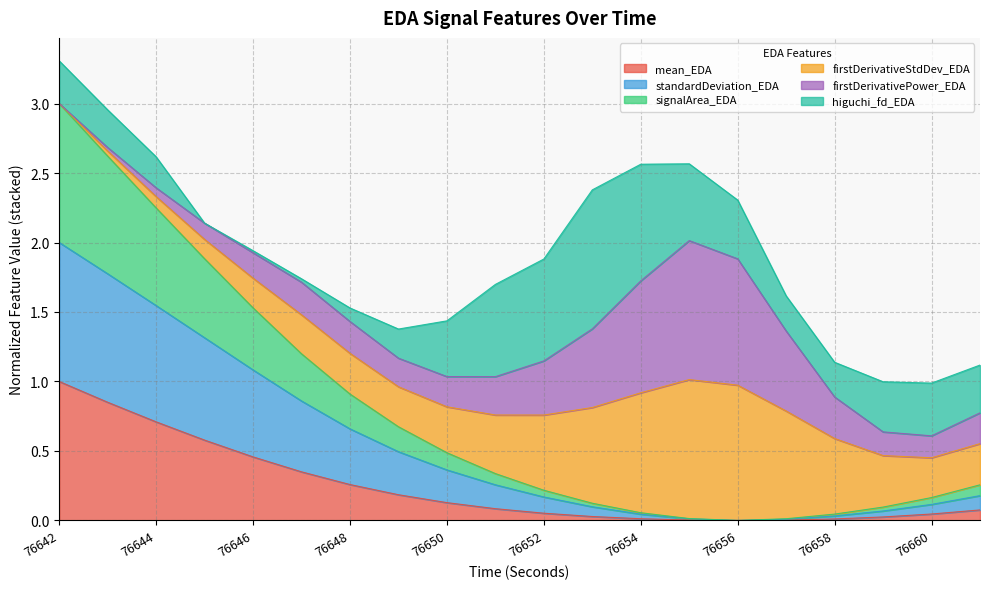

What is the sum of all mean_EDA values?

4.9